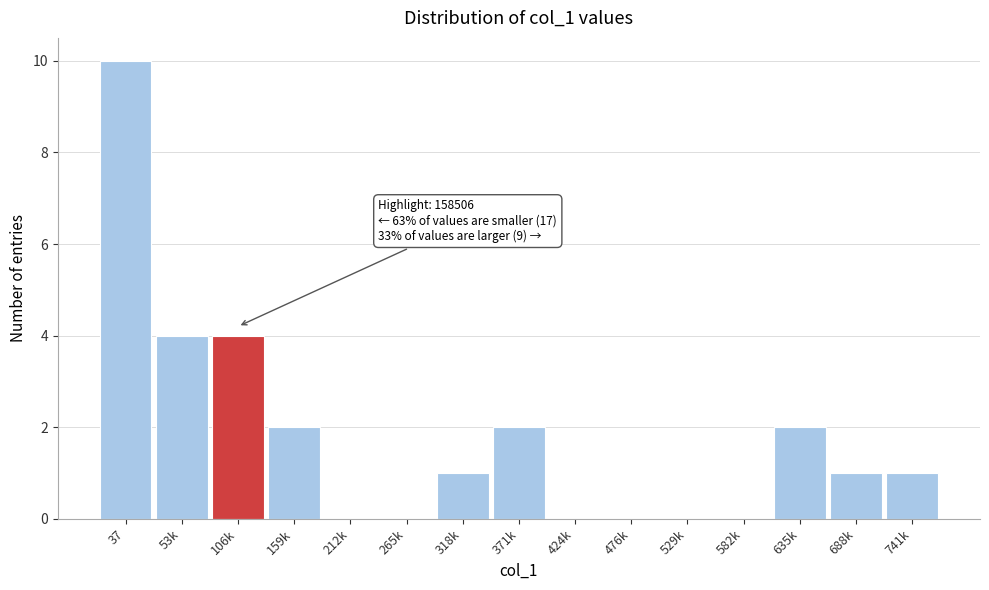

Reading left to right, transcribe all the data shown in this chart.

37=10	53k=4	106k=4	159k=2	212k=0	265k=0	318k=1	371k=2	424k=0	476k=0	529k=0	582k=0	635k=2	688k=1	741k=1